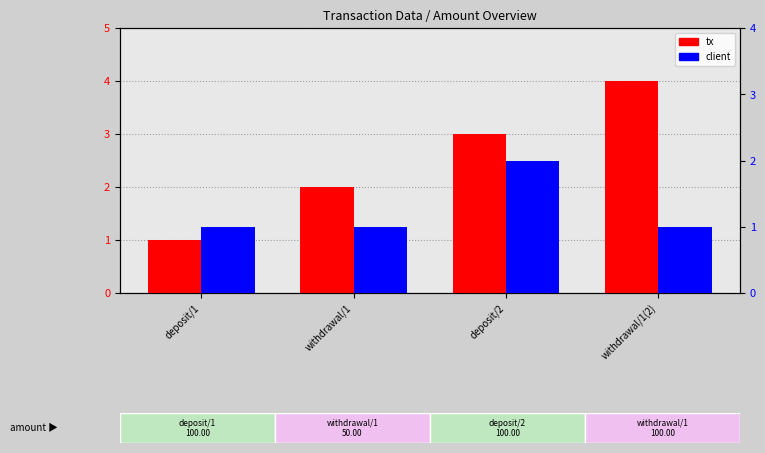

What is the average value of the client series?

1